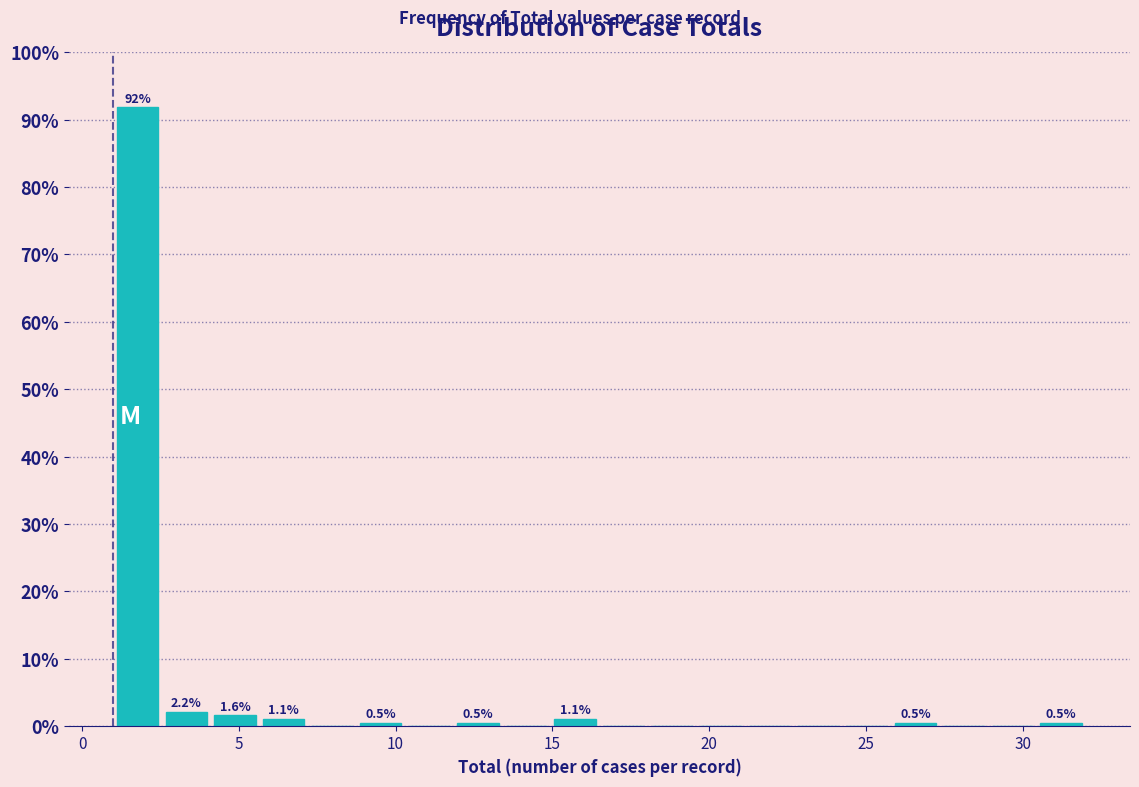

Read against the x-axis, roughly where is the centre of the tallest bar?

2.0